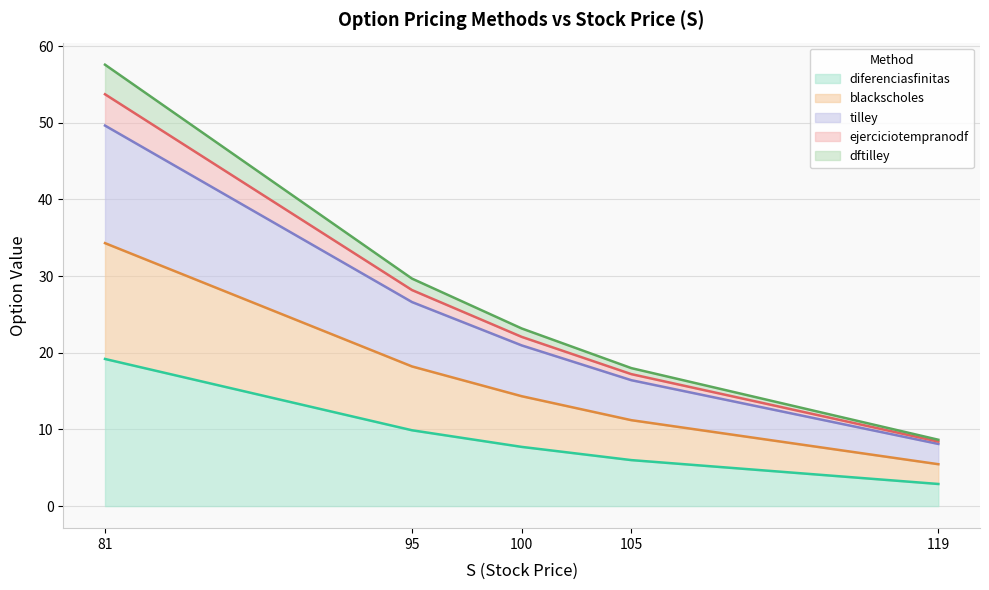

True or false: ejerciciotempranodf and dftilley intersect in this chart.

False